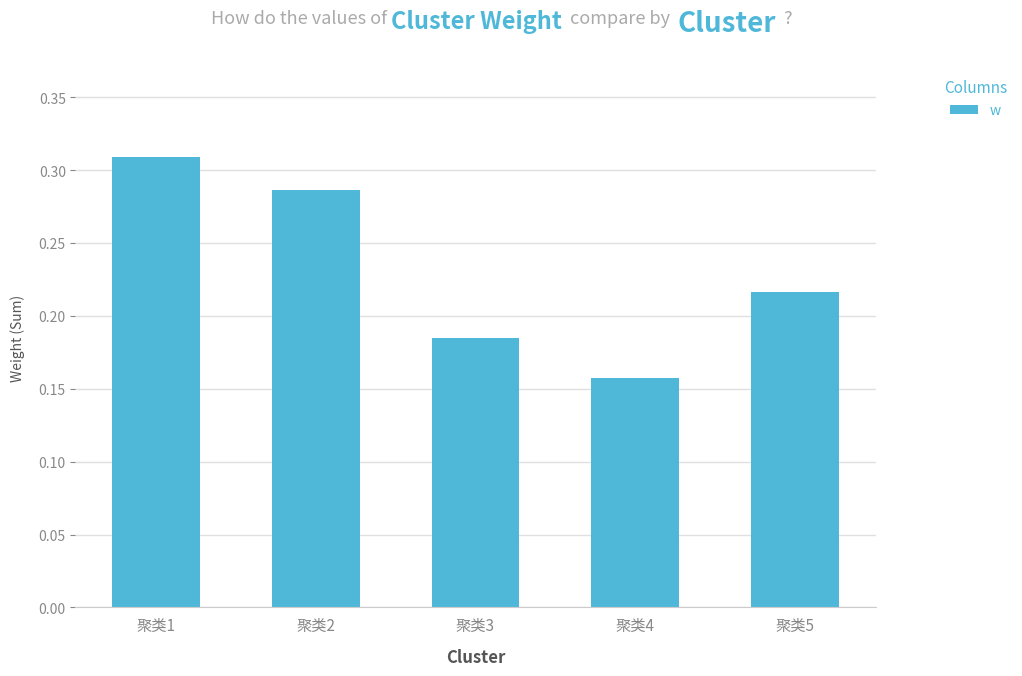

Where is the data nearest to the value 0?

聚类4